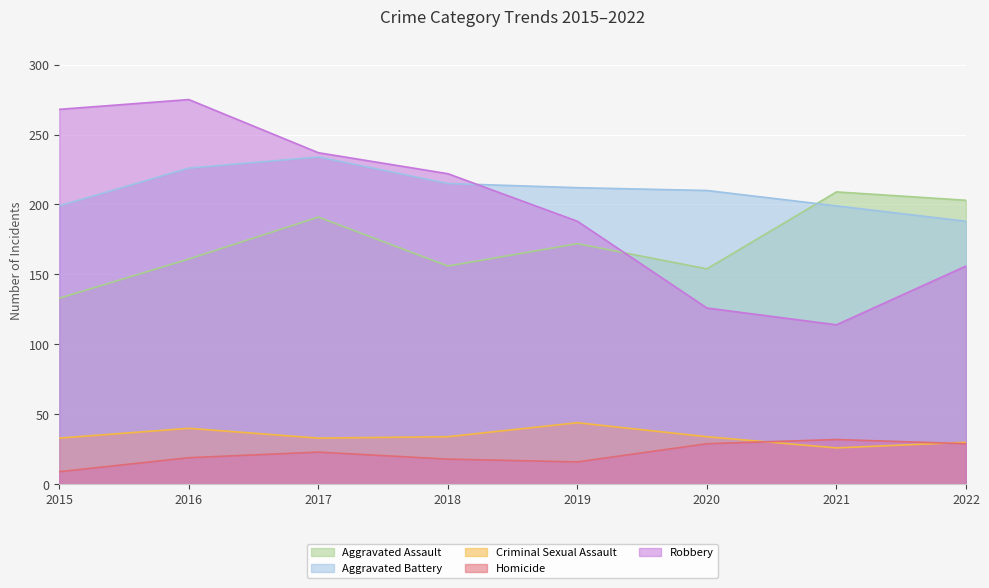

At how many categories does at least one series exceed 128?

8